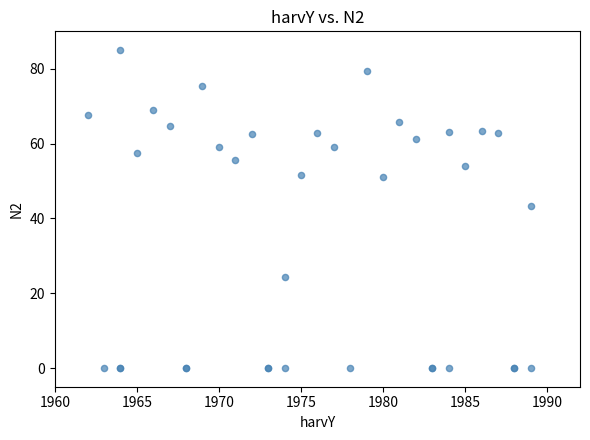

What Y value in the scatter plot is closest to 42?

43.3